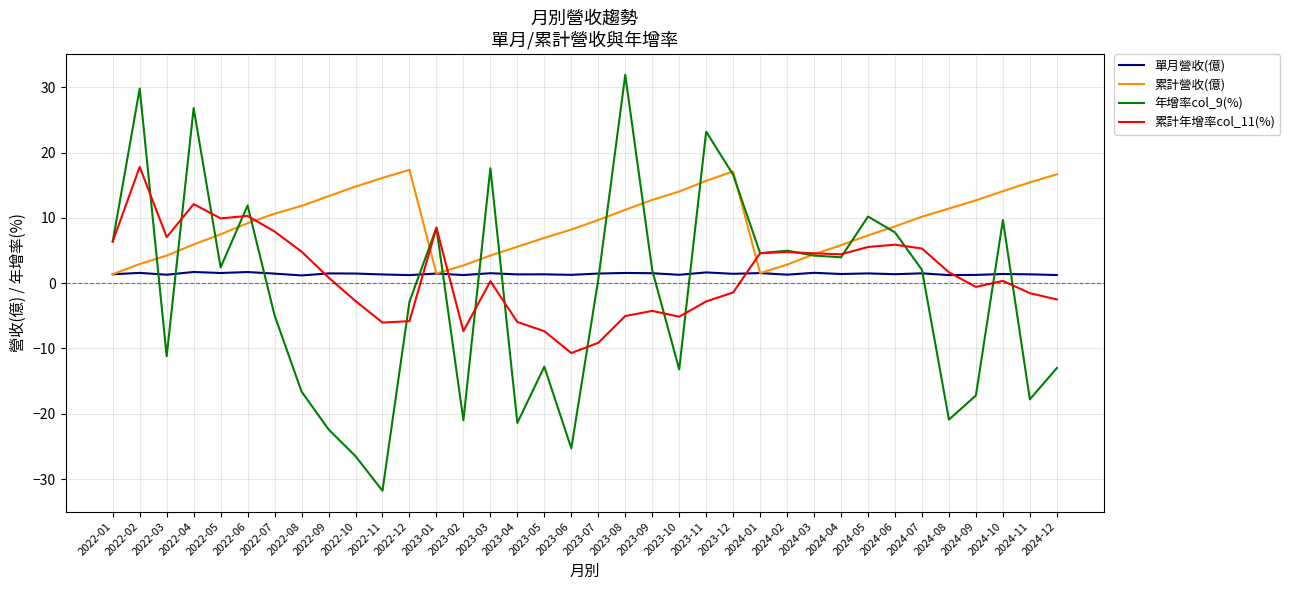

Is this an area chart (filled region under the line)?

No